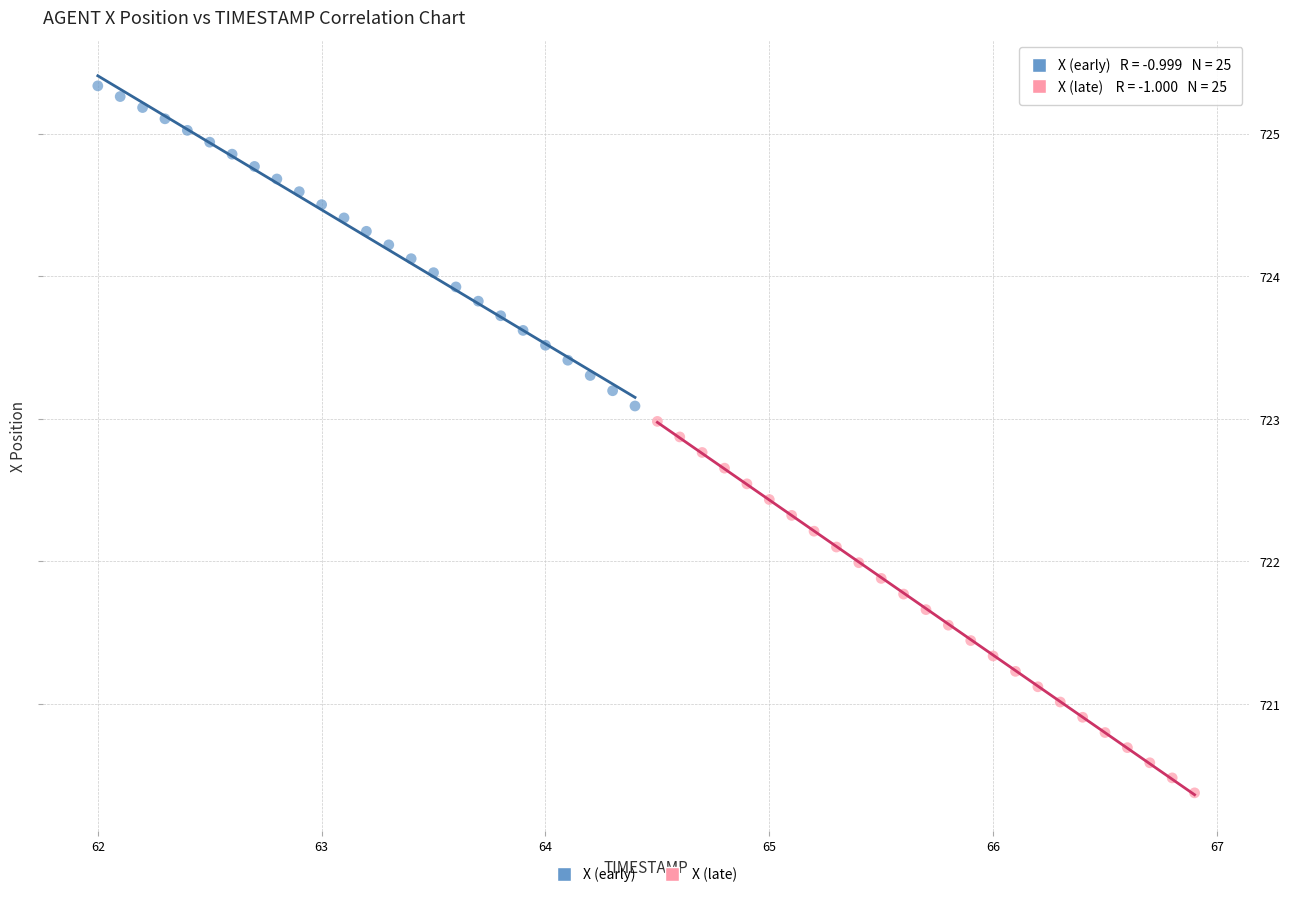

Which series reaches the maximum Y coordinate?

X (early)